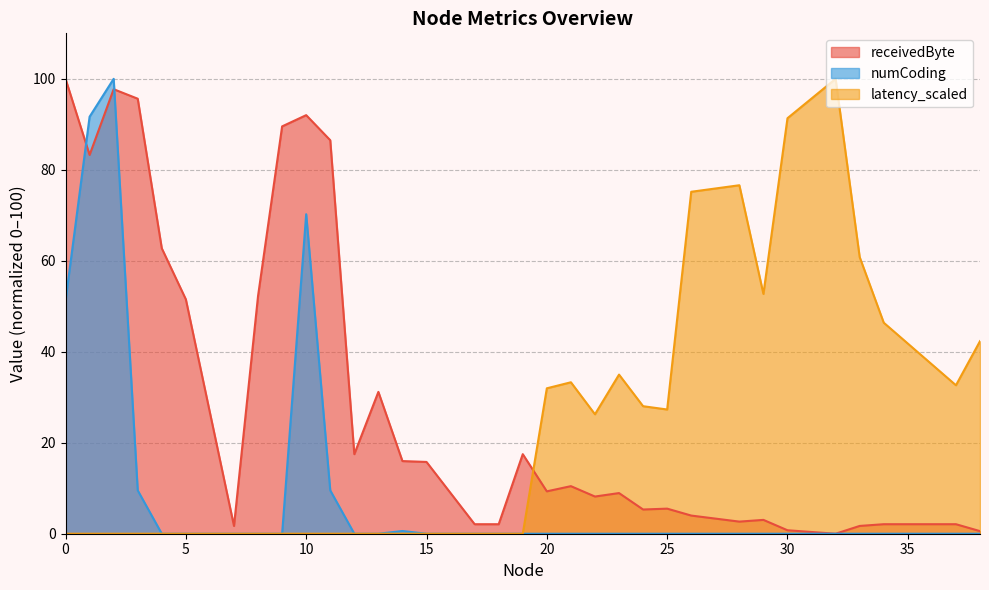

Does the chart have visible grid lines?

Yes